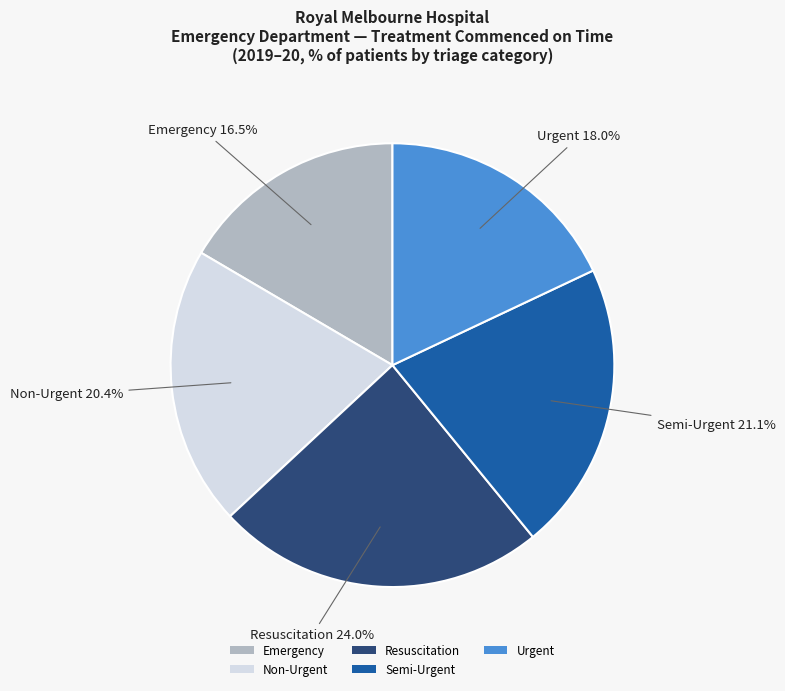

What is the largest slice in the pie chart?

Resuscitation